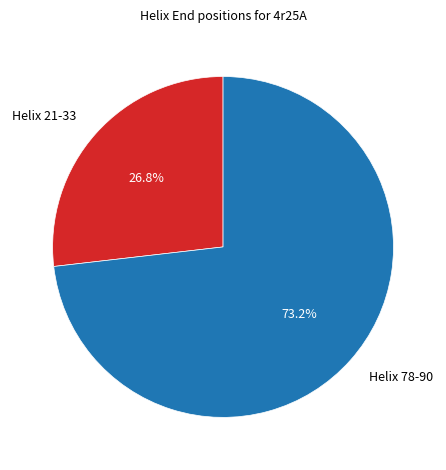

Which category has the smallest portion of the pie?

Helix 21-33